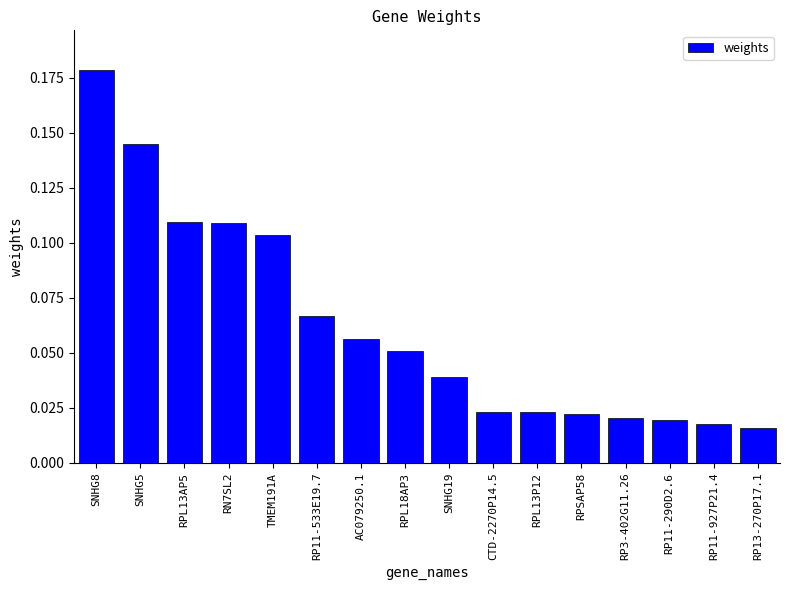

What is the sum of all values?

1.0